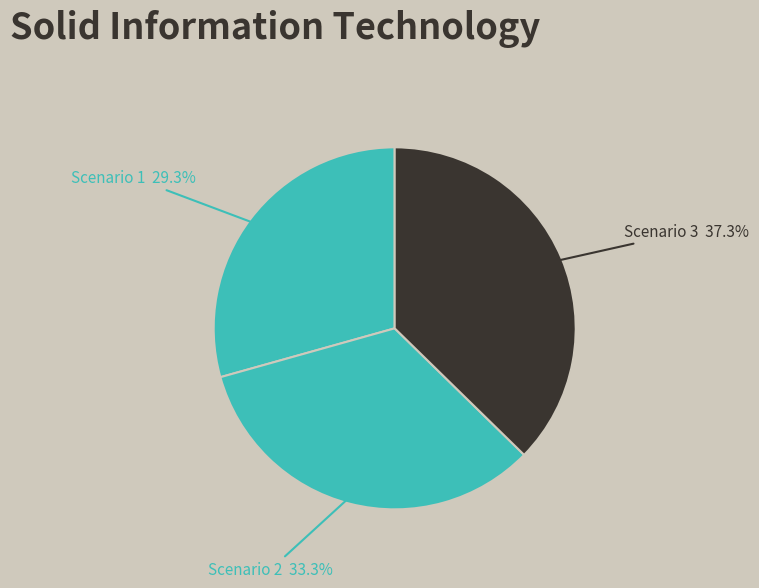

Which has a higher value, Scenario 1 or Scenario 2?

Scenario 2